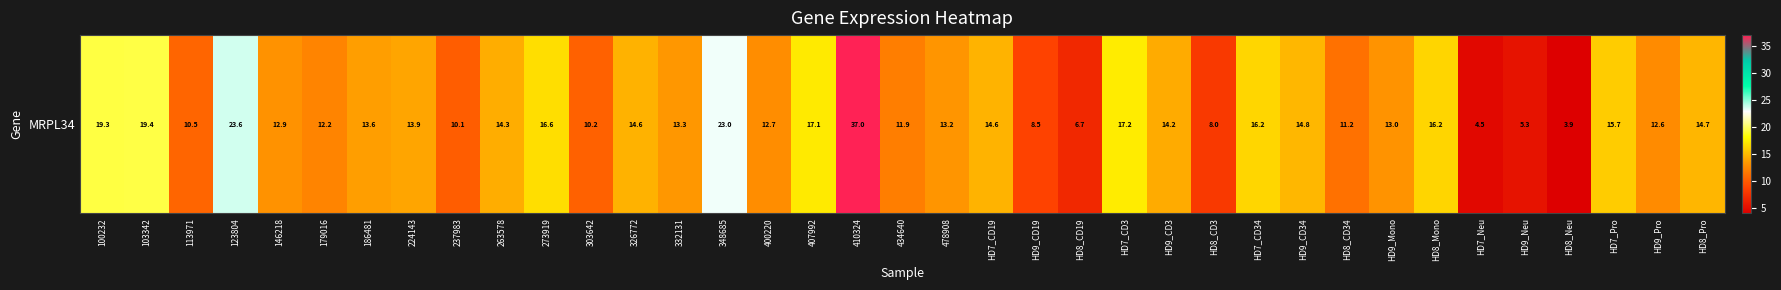

Reading left to right, what are all the values shown in this chart?

100232=19.3	103342=19.4	113971=10.5	123804=23.6	146218=12.9	179016=12.2	186481=13.6	224143=13.9	237983=10.1	263578=14.3	273919=16.6	303642=10.2	326772=14.6	332131=13.3	348685=23.0	400220=12.7	407992=17.1	410324=37.0	434640=11.9	478908=13.2	HD7_CD19=14.6	HD9_CD19=8.5	HD8_CD19=6.7	HD7_CD3=17.2	HD9_CD3=14.2	HD8_CD3=8.0	HD7_CD34=16.2	HD9_CD34=14.8	HD8_CD34=11.2	HD9_Mono=13.0	HD8_Mono=16.2	HD7_Neu=4.5	HD9_Neu=5.3	HD8_Neu=3.9	HD7_Pro=15.7	HD9_Pro=12.6	HD8_Pro=14.7